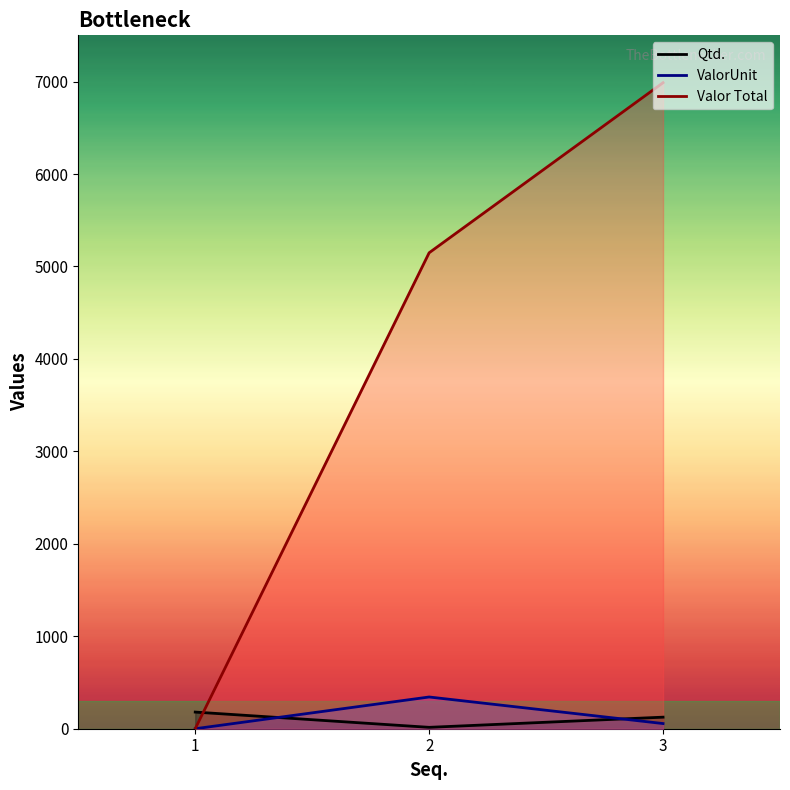

What is the difference between the Qtd. values at 2 and 3?

110.0